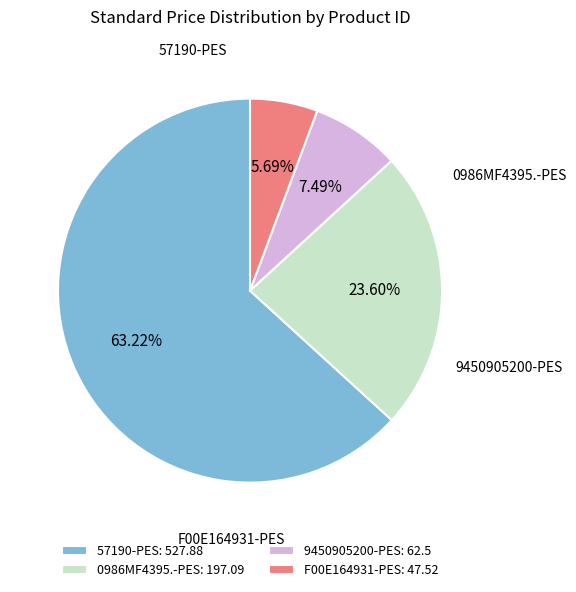

What is the ratio of the value at F00E164931-PES to the value at 0986MF4395.-PES?

0.2